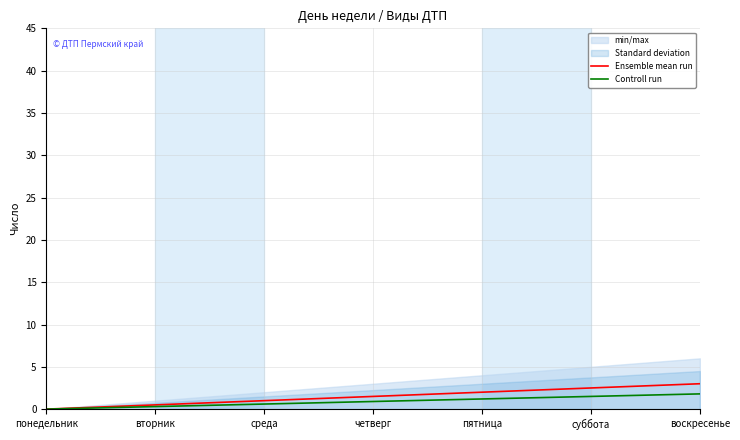

True or false: Controll run and Ensemble mean run cross at least once.

False